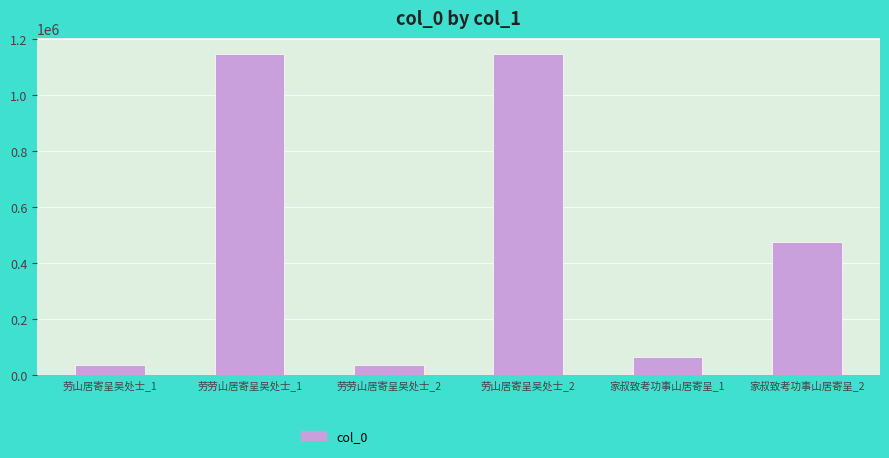

What is the difference between the values at 家叔致考功事山居寄呈_1 and 劳劳山居寄呈吴处士_2?

27337